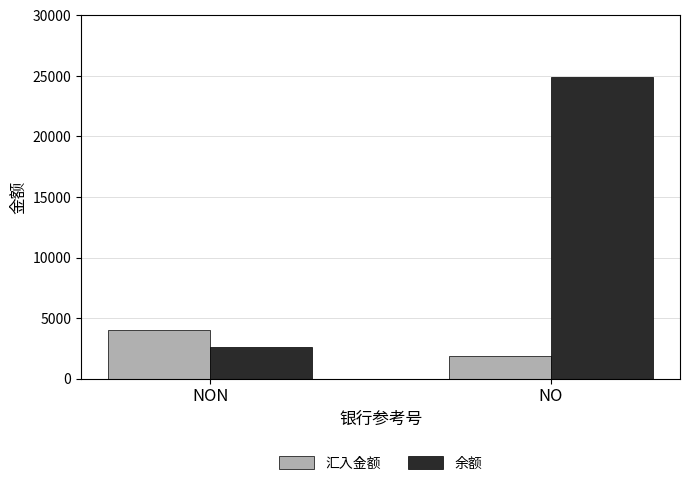

What is the sum of all 汇入金额 values?

5882.6